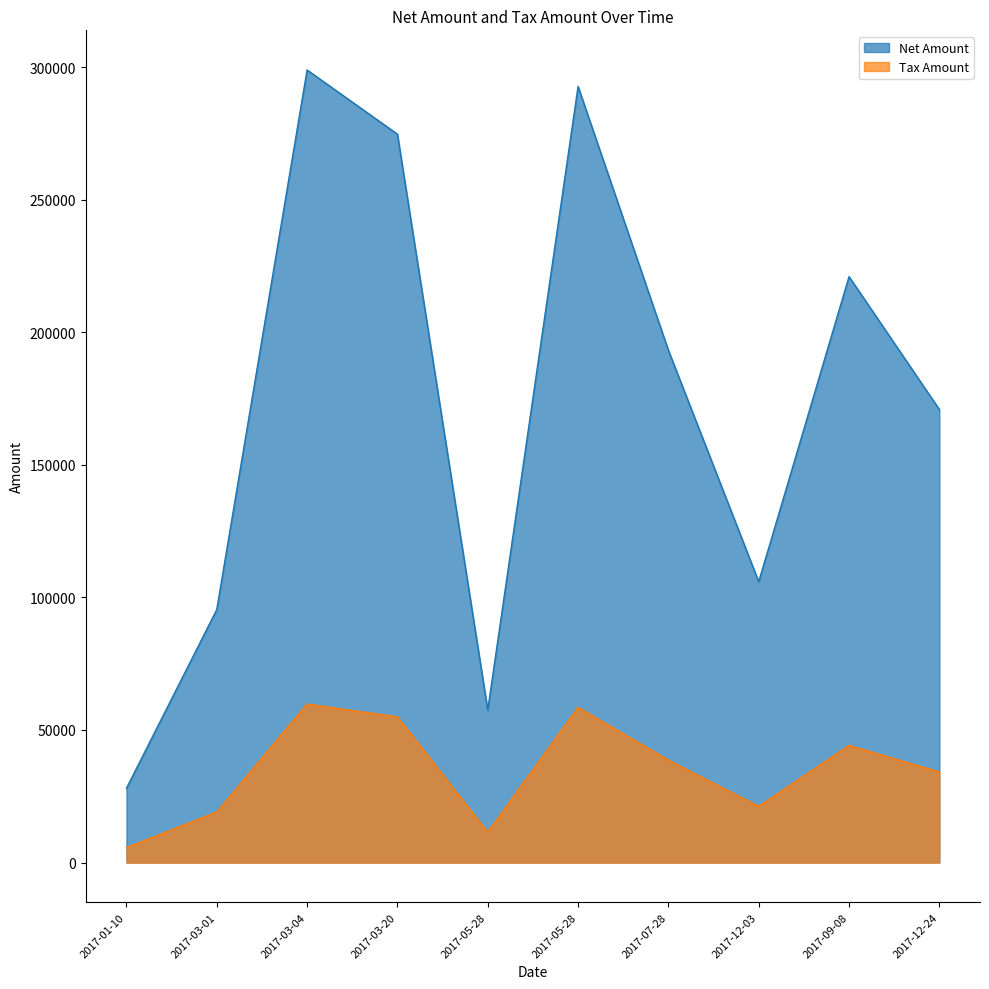

Reading right to left, what are all the values shown in this chart?

Net Amount: 170859.0	220994.0	105923.0	193204.0	292706.0	57525.0	274713.0	298918.0	95421.0	28015.0
Tax Amount: 34171.8	44198.8	21184.6	38640.8	58541.2	11505.0	54942.6	59783.6	19084.2	5603.0